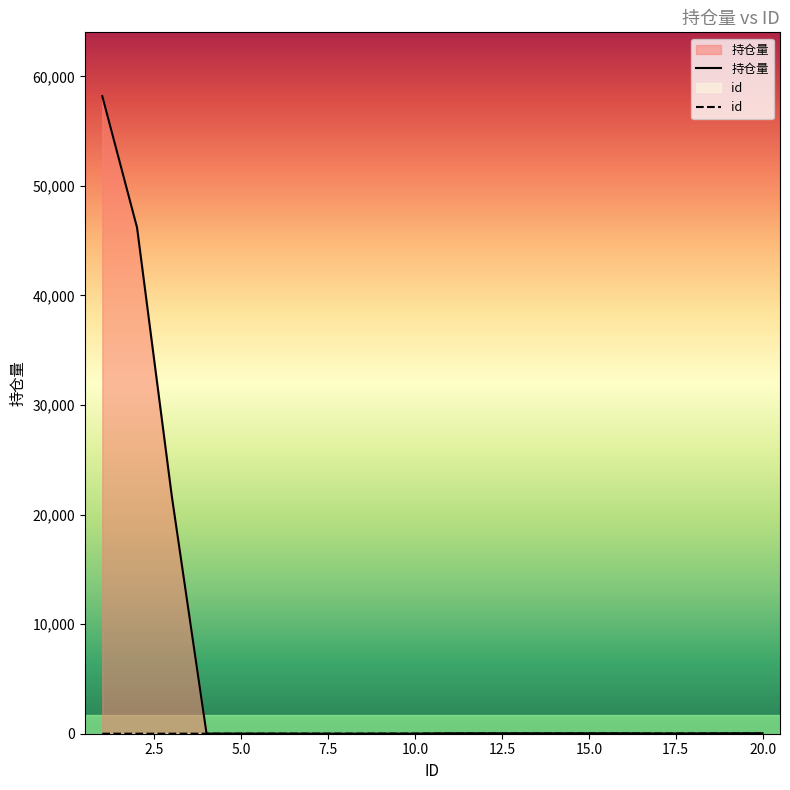

List the series in order of their peak value, lowest first.

id, 持仓量